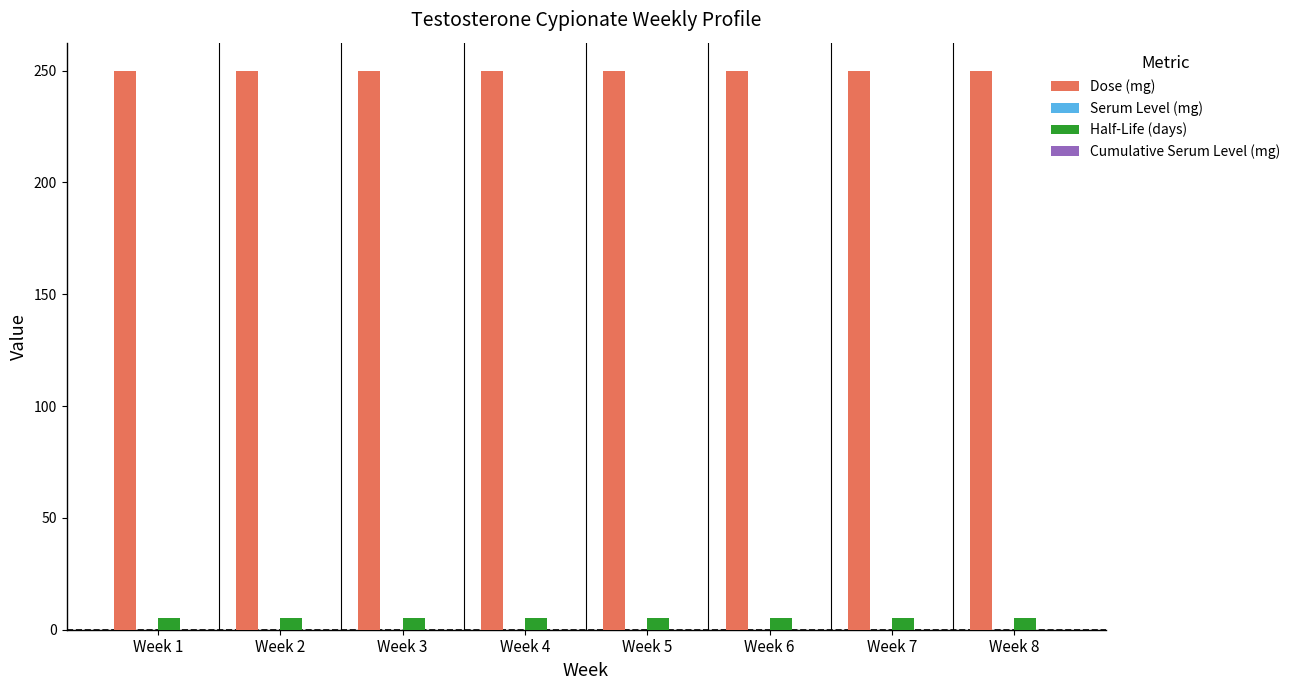

At Week 1, list the series in order from smallest to largest.

Half-Life (days), Dose (mg)